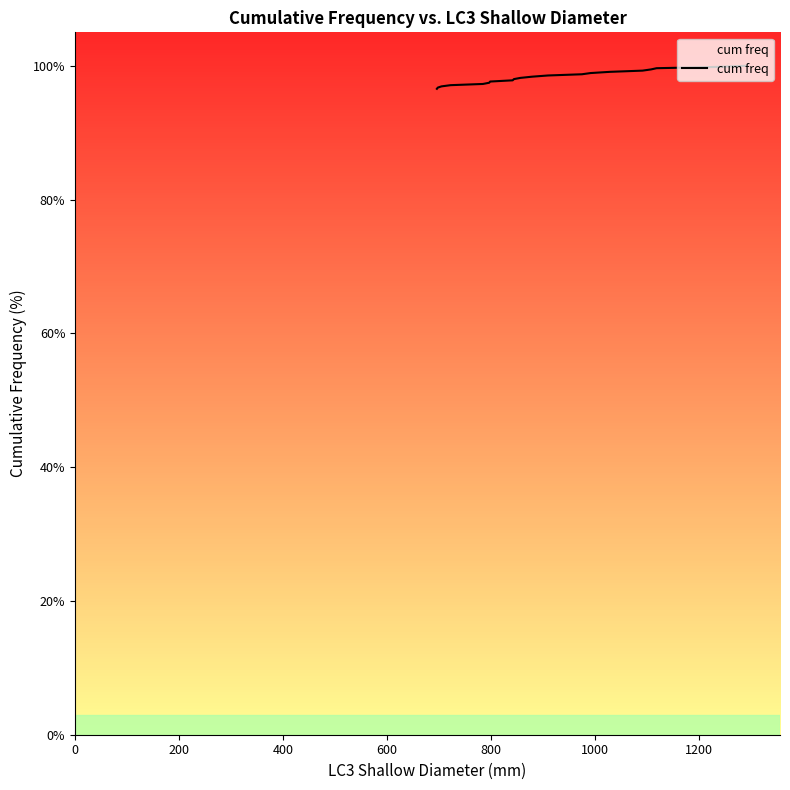

What is the minimum value shown in the chart?

96.6